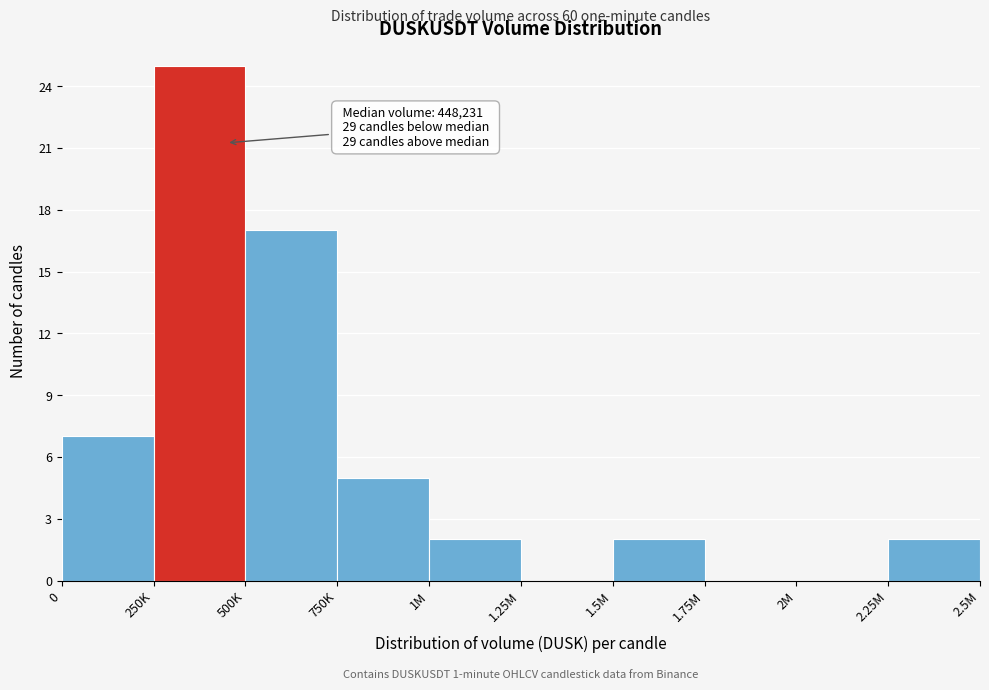

Reading left to right, transcribe all the data shown in this chart.

0=7	250K=25	500K=17	750K=5	1M=2	1.25M=0	1.5M=2	1.75M=0	2M=0	2.25M=2